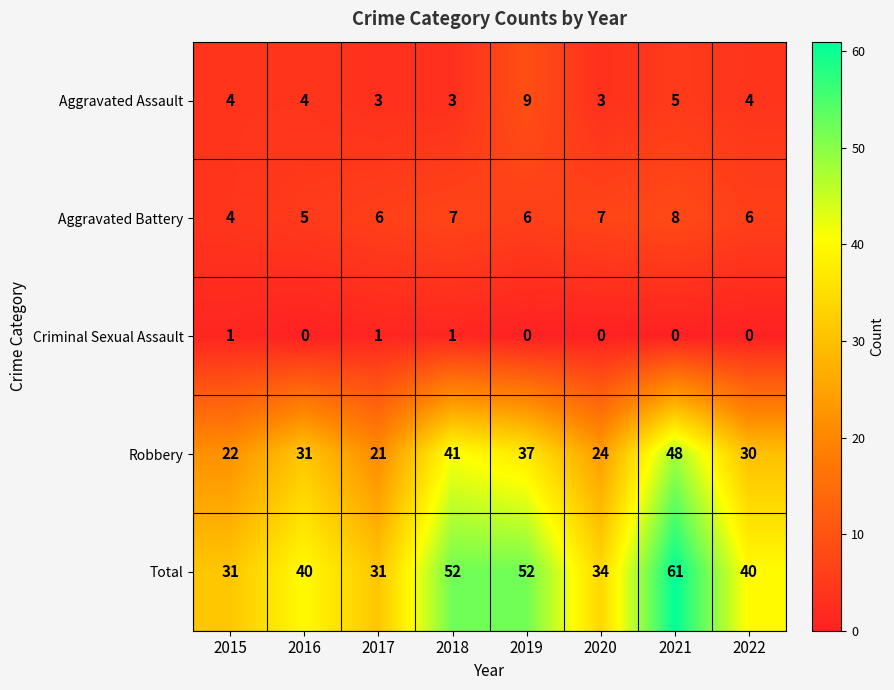

Which series has the largest range (max minus min)?

Total